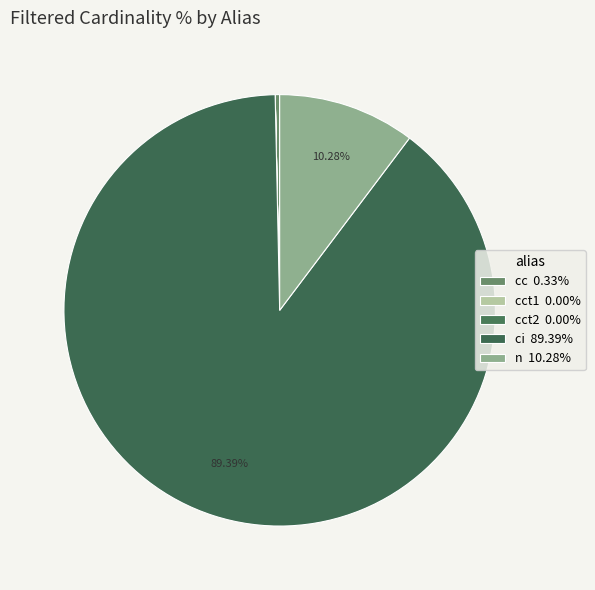

Does any single category account for the majority?

Yes